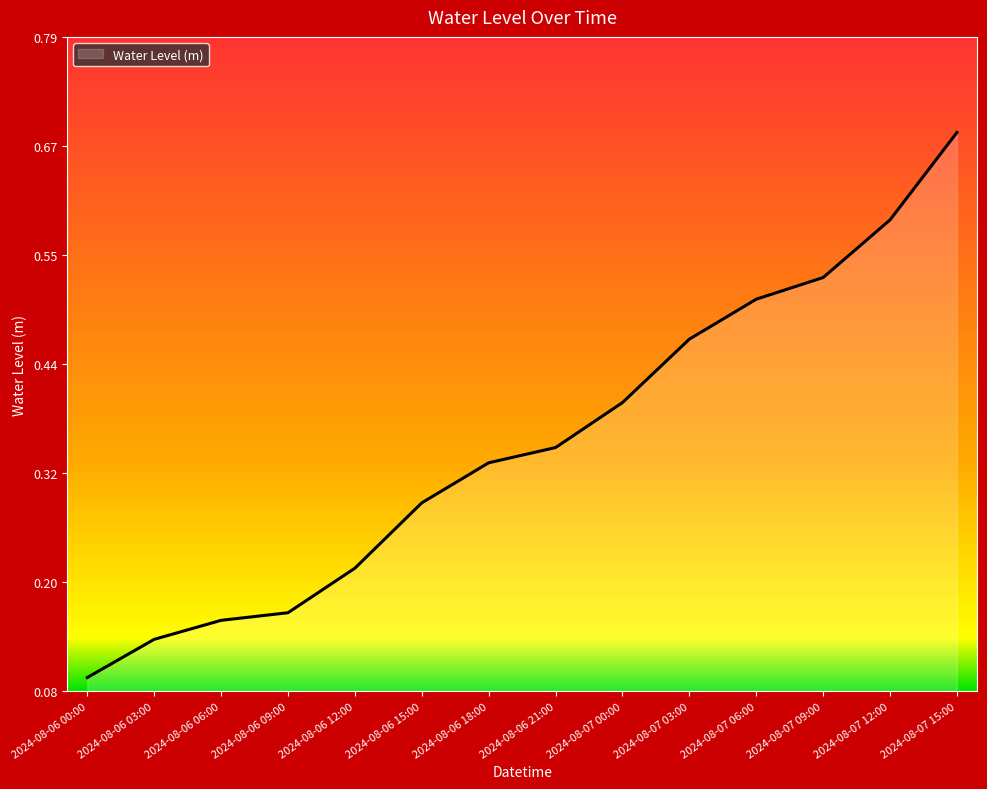

What is the change in value from 2024-08-06 15:00 to 2024-08-07 15:00?

+0.4